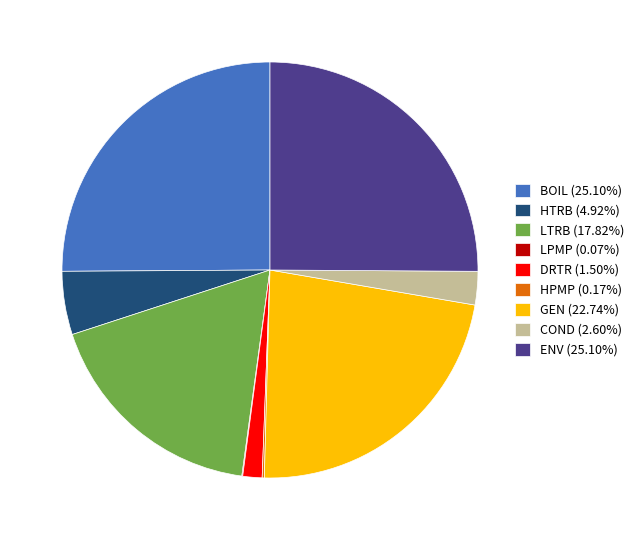

Is there a majority slice in this chart?

No